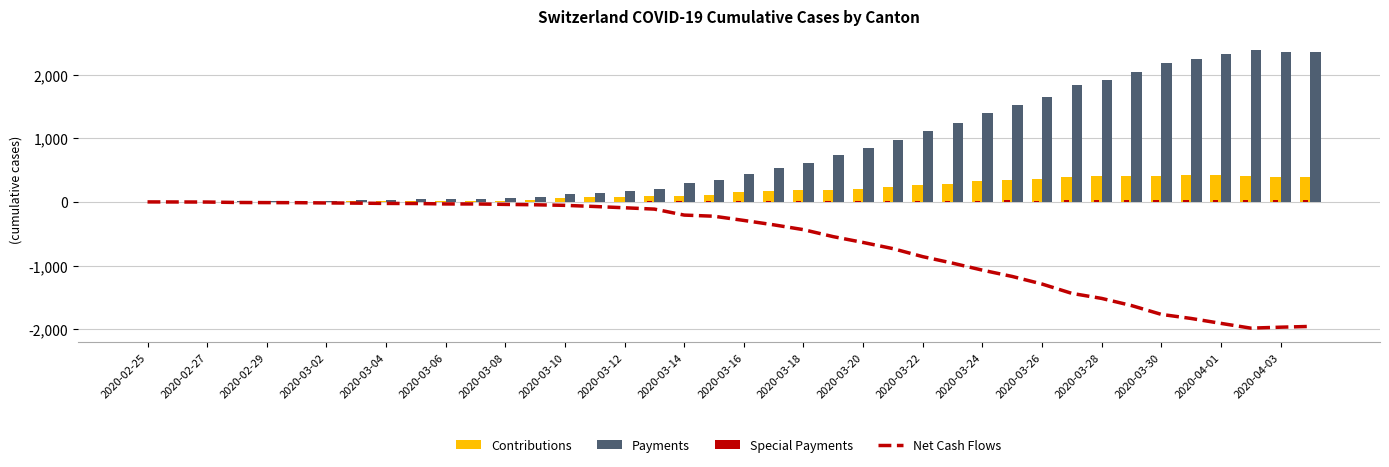

Rank the series by their maximum value, from lowest to highest.

Net Cash Flows, Special Payments, Contributions, Payments